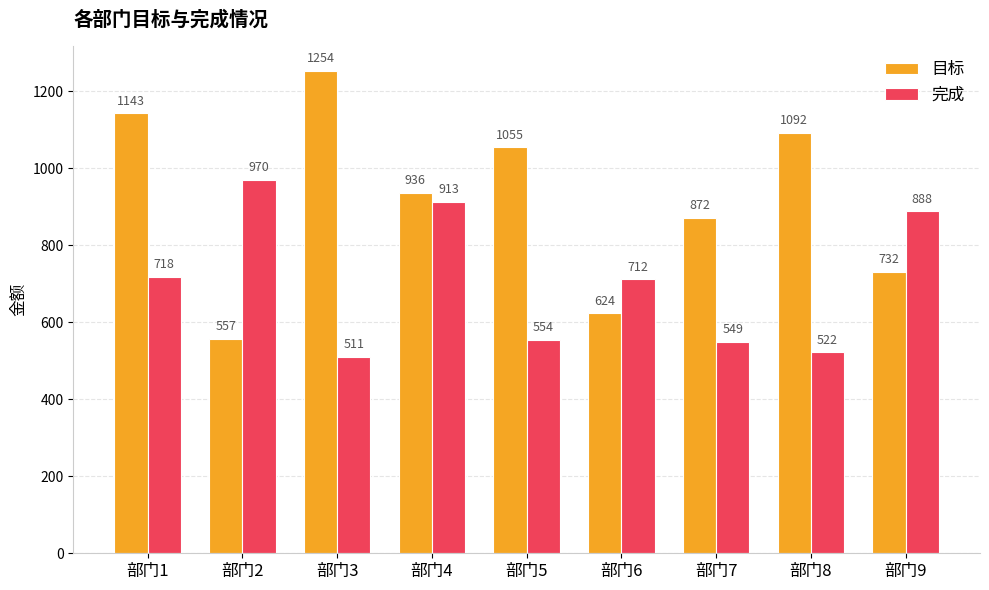

How many groups of bars are there?

9